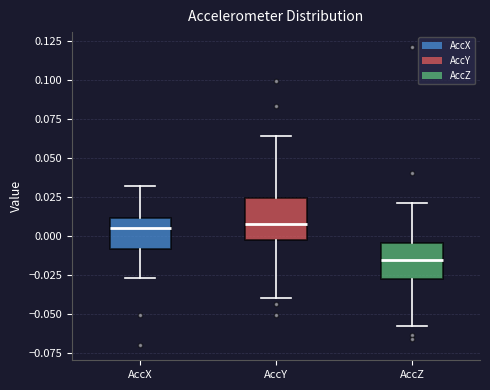

Reading left to right, transcribe this box plot: for each box, give where its median line is, the range the box spans, and where its two whiskers end, as read against the y-axis. The values are not printed on the chart, so give them approximately, as read against the axis.

AccX: median 0.005, box -0.010 to 0.010, whiskers -0.025 to 0.030
AccY: median 0.010, box 0.000 to 0.025, whiskers -0.040 to 0.065
AccZ: median -0.015, box -0.030 to -0.005, whiskers -0.060 to 0.020